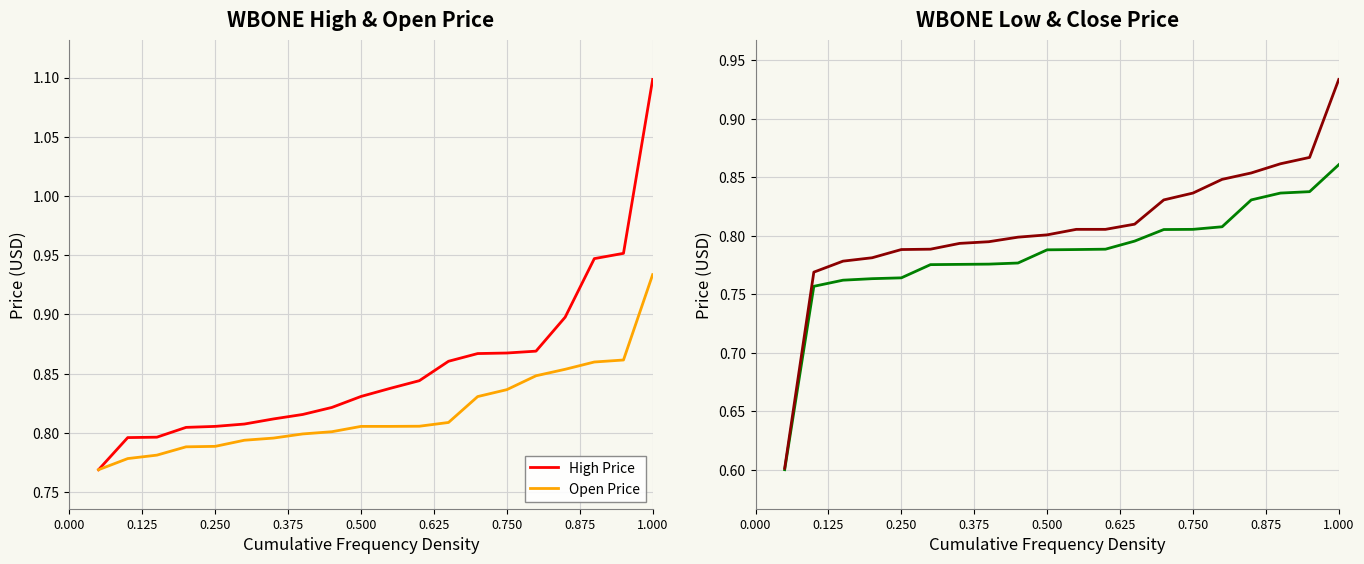

At 0.875, list the series in order from largest to smallest.

High Price, Open Price, Close Price, Low Price